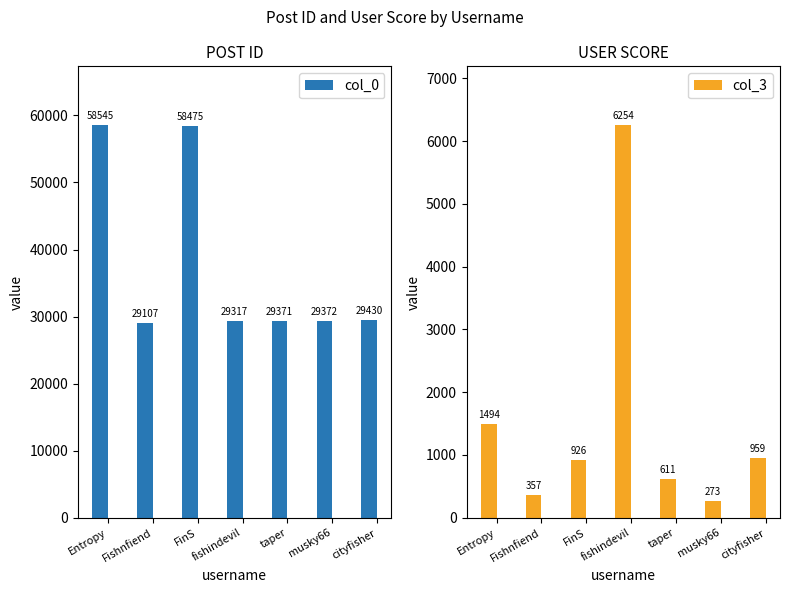

Count the number of data series in this chart.

2